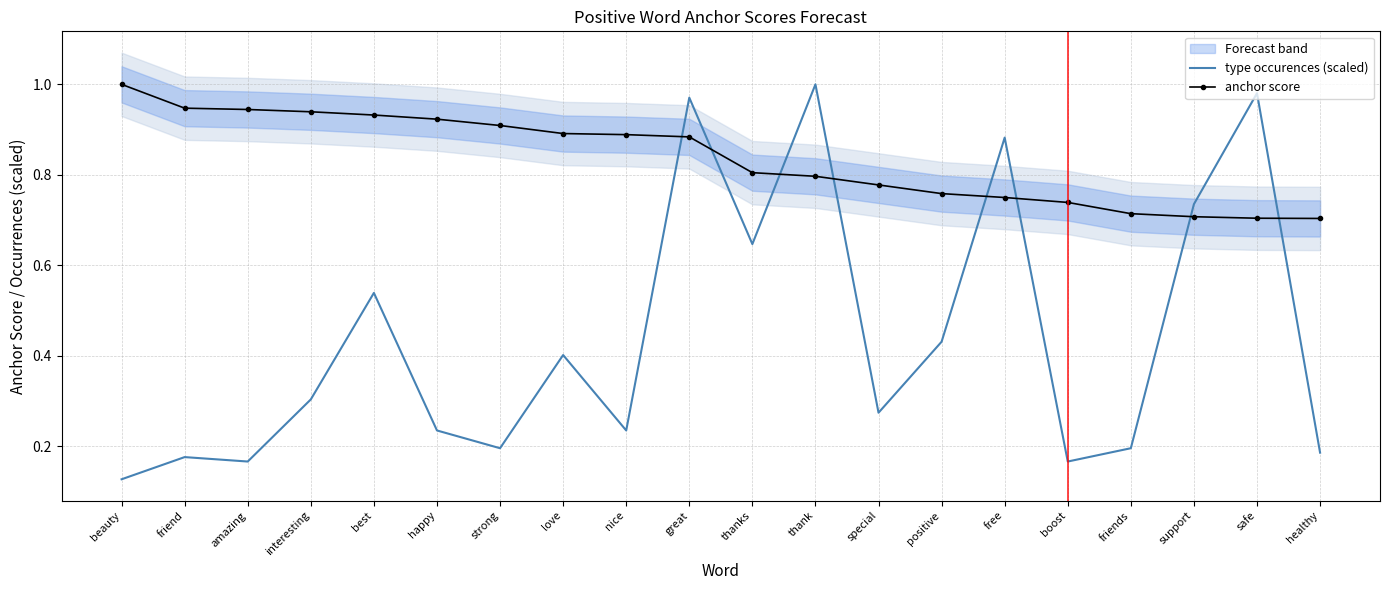

Is the value of type occurences (scaled) at happy greater than the value of anchor score at best?

No